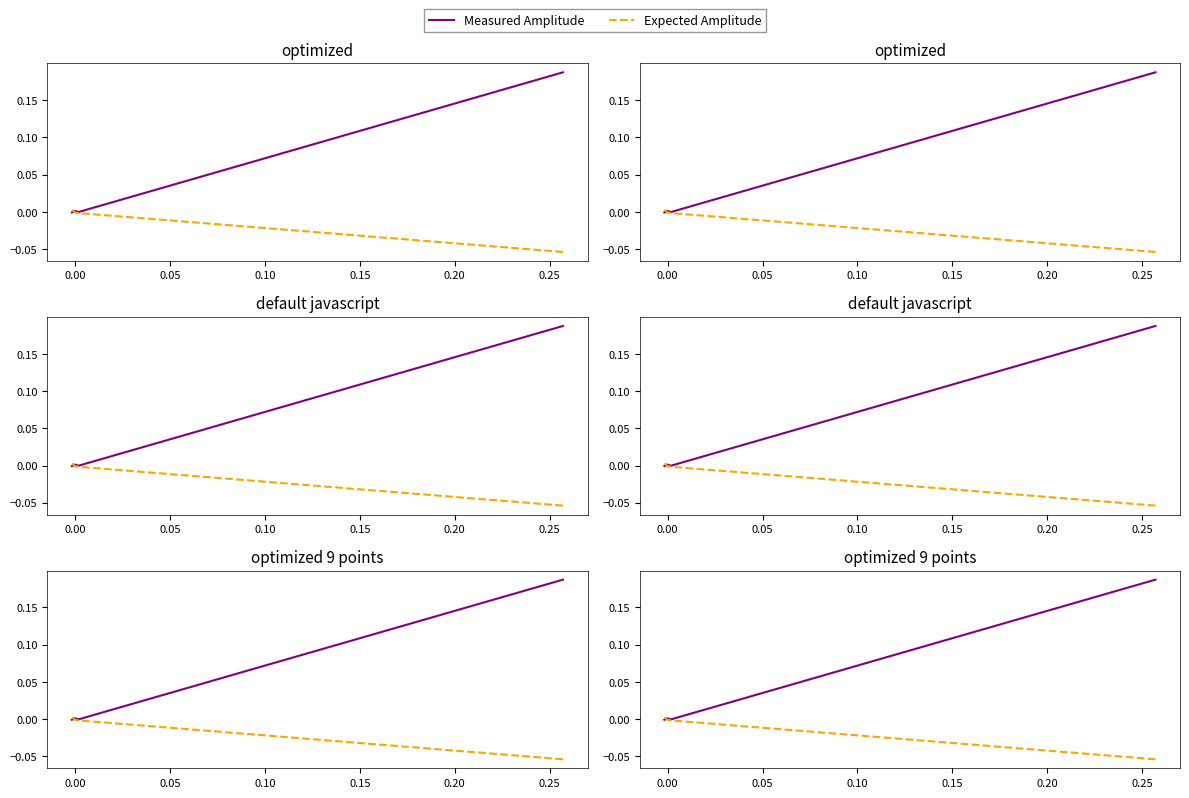

Is this an area chart (filled region under the line)?

No